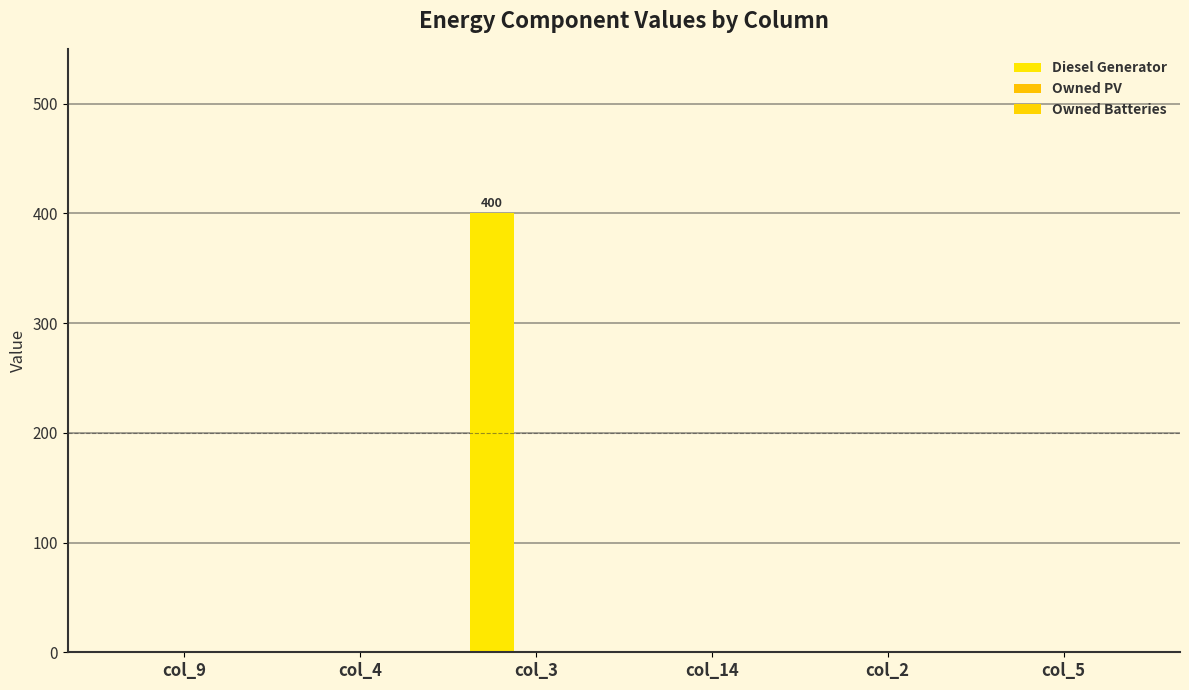

What is the label of the 6th bar from the right?

col_9